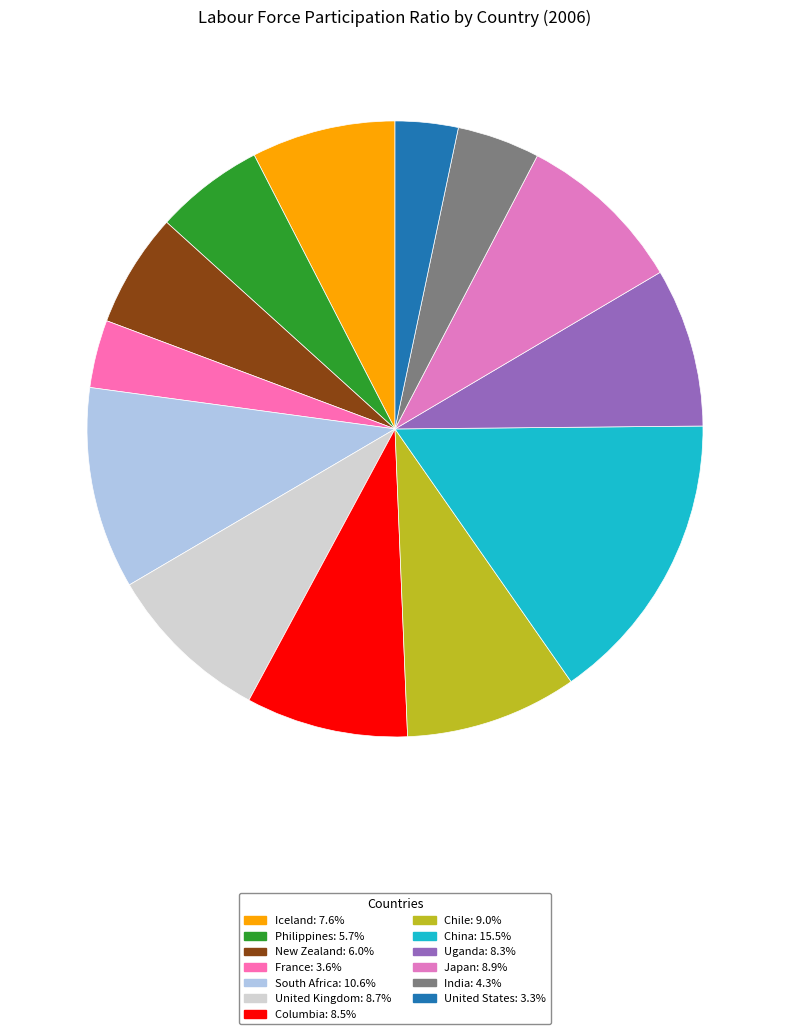

Is it true that South Africa is 11% of the pie?

True